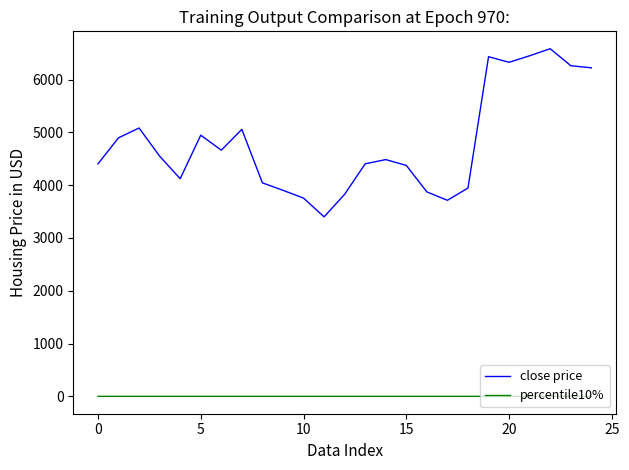

How many lines are shown in the chart?

2